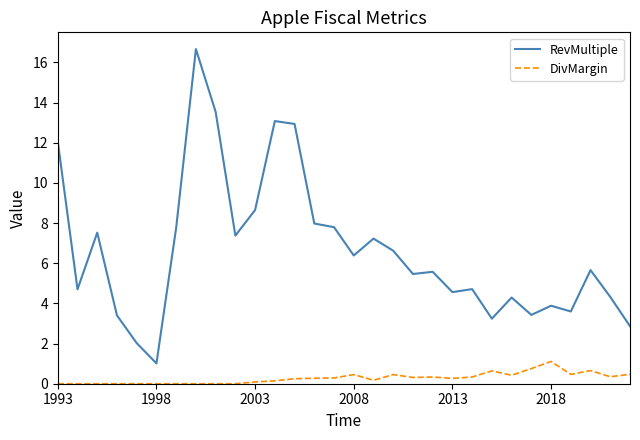

What are all the series names shown in the legend?

RevMultiple, DivMargin